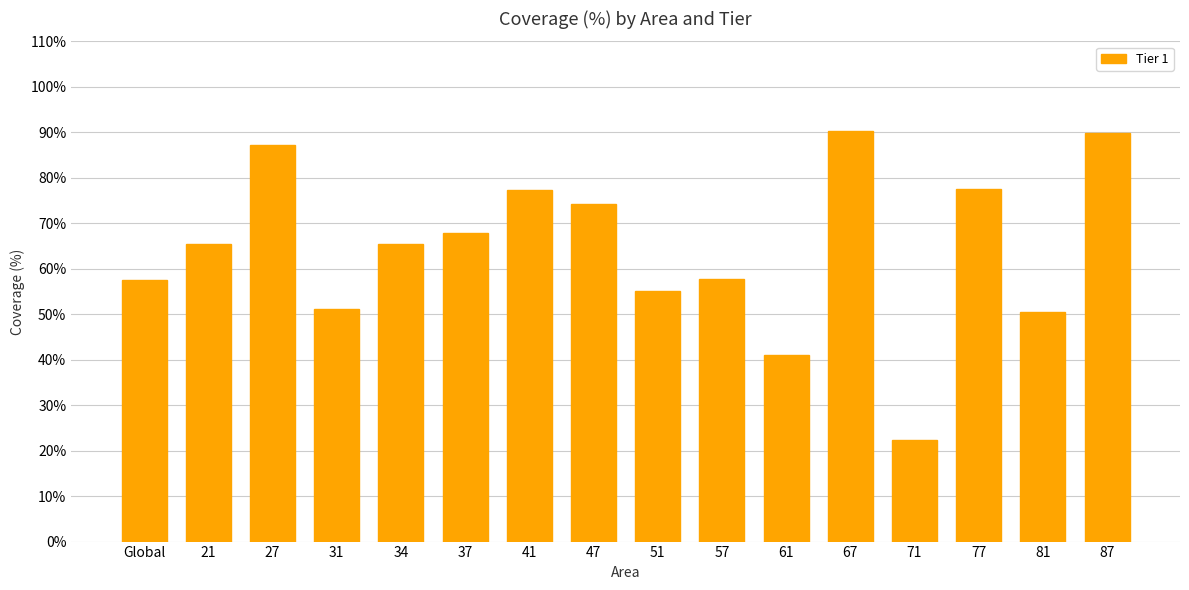

What is the sum of all values?

1030.8